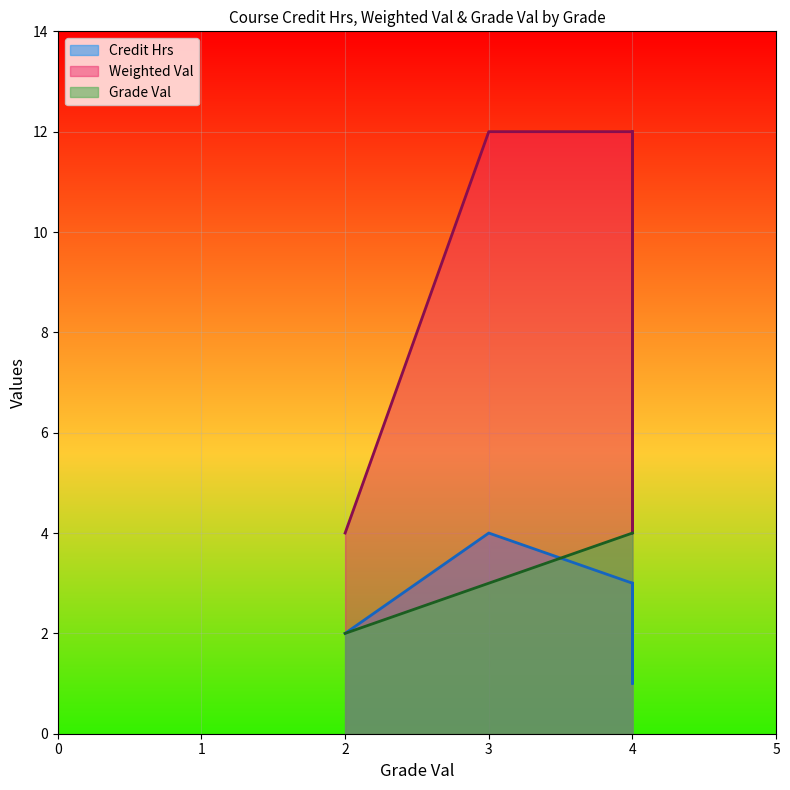

What value does the Credit Hrs series have at PhysEd?

2